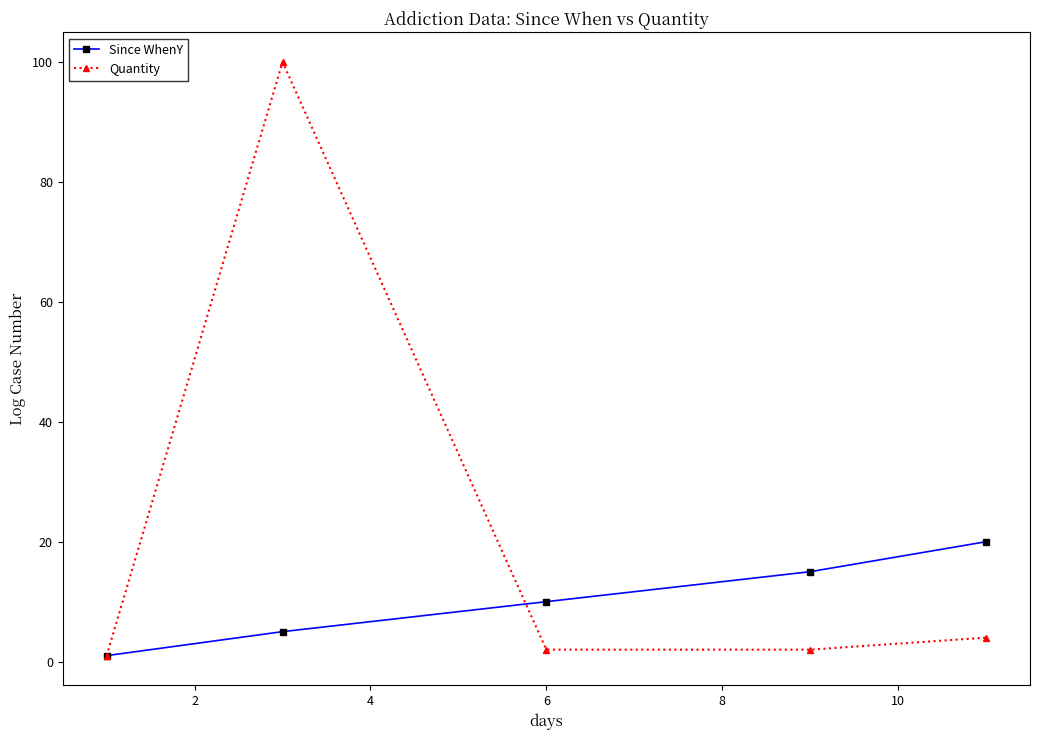

Does the chart have visible grid lines?

No